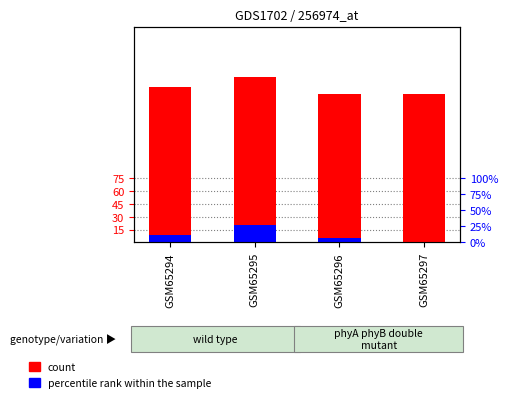

What is the sum of all count values?

718.1